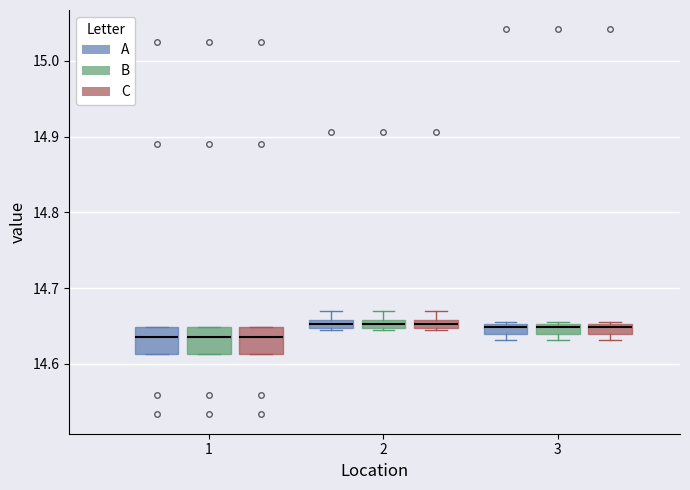

Where does the upper whisker of the box for 2 (B) end on the y-axis? The values are not printed on the chart, so give them approximately, as read against the axis.

14.67